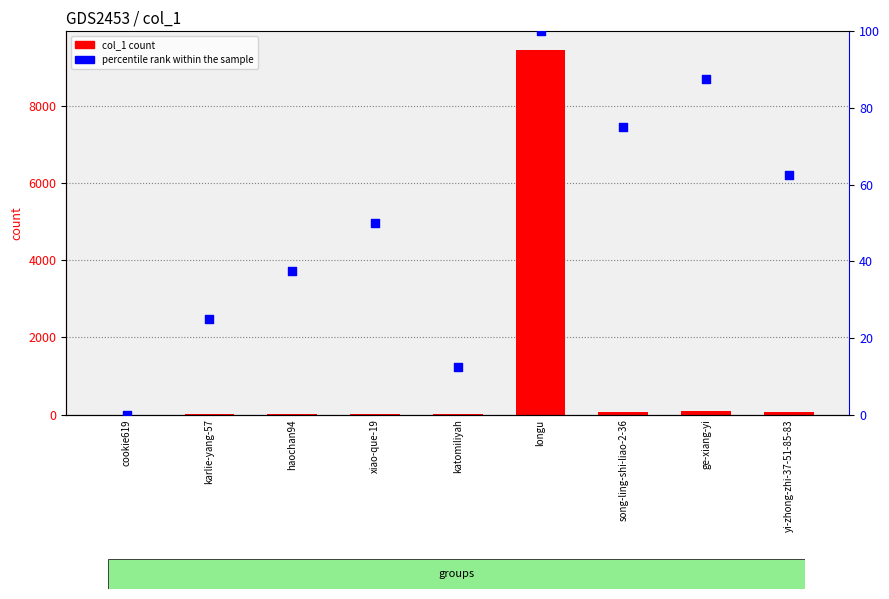

Which series contains the highest Y value?

col_1